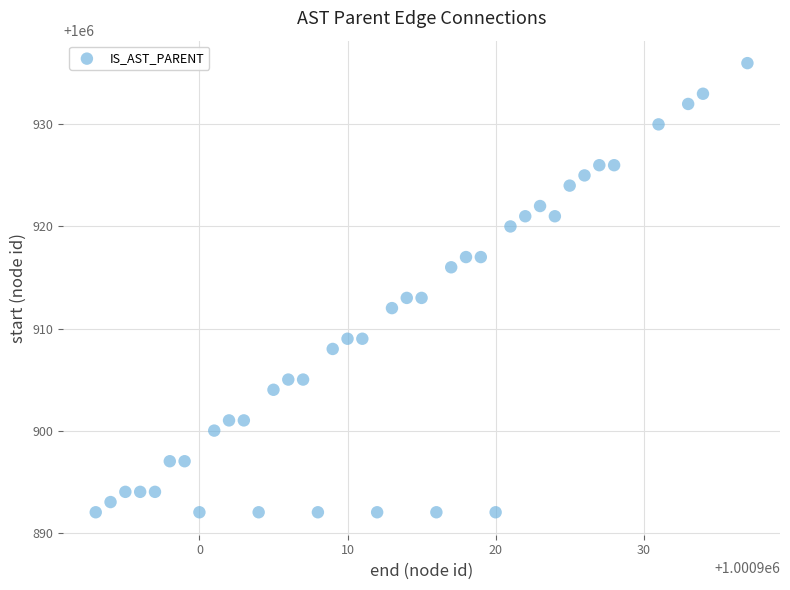

What is the range of X values (max minus min)?

44